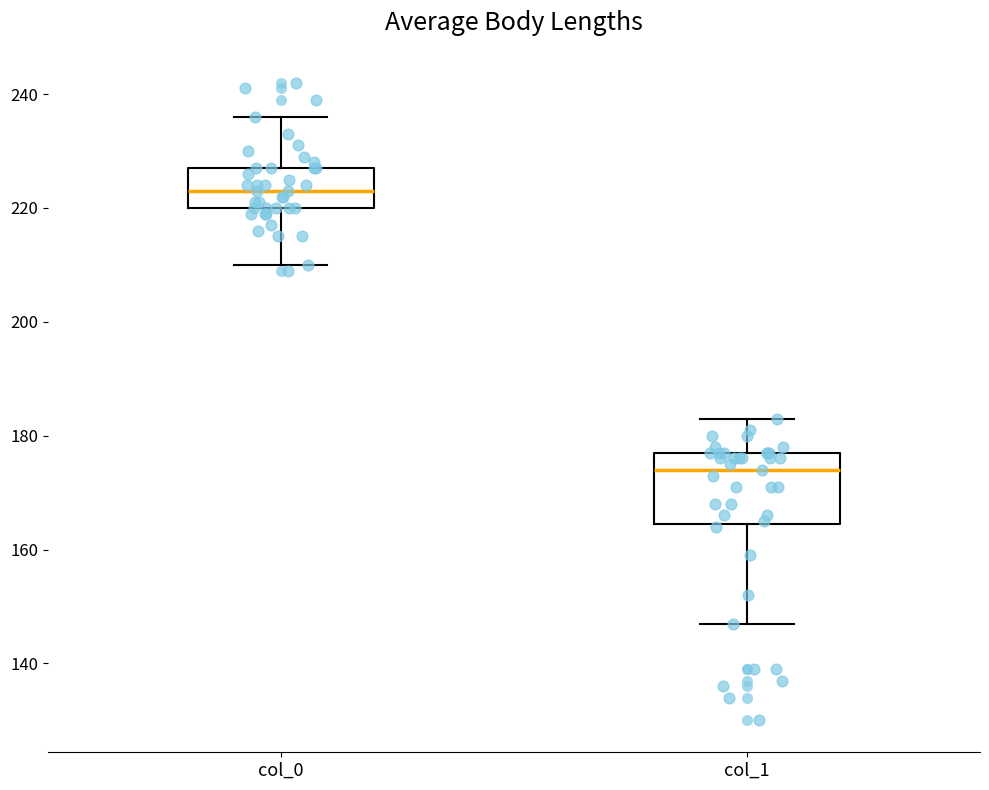

Comparing the boxes themselves (not the whiskers), which one is the tallest?

col_1